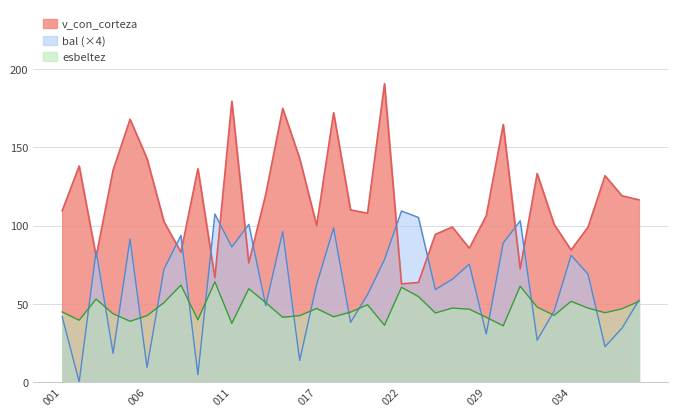

In v_con_corteza, how many points are higher than both neighbors (excluding endpoints)?

11